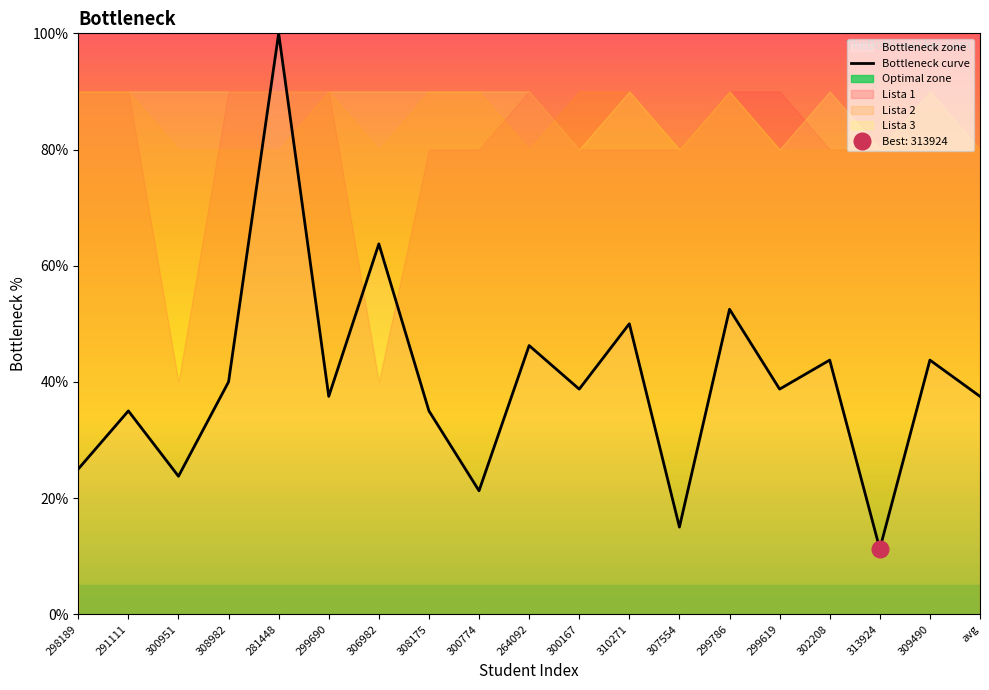

How many lines are shown in the chart?

1